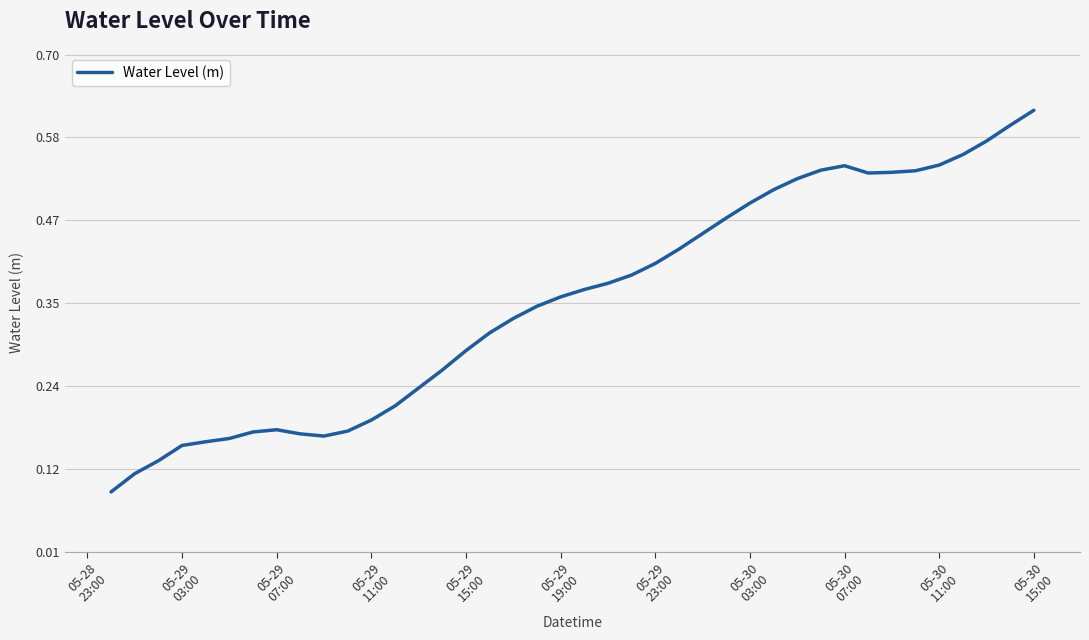

Does the chart have visible grid lines?

Yes